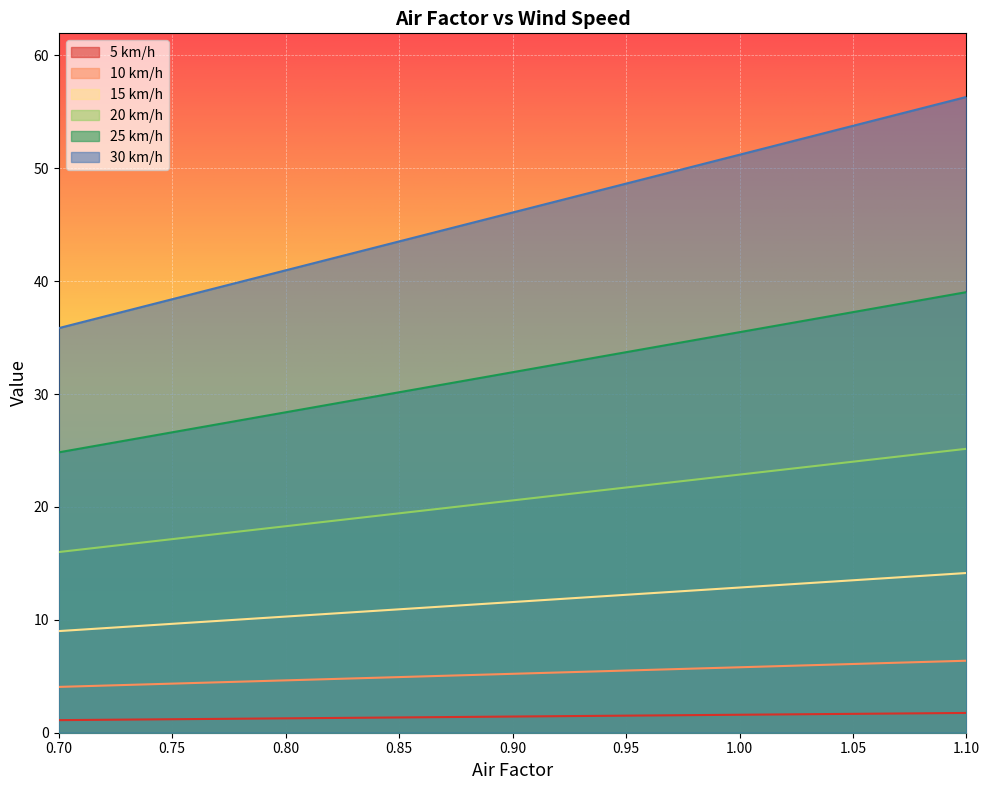

What is the label of the 10th point from the left?

0.88